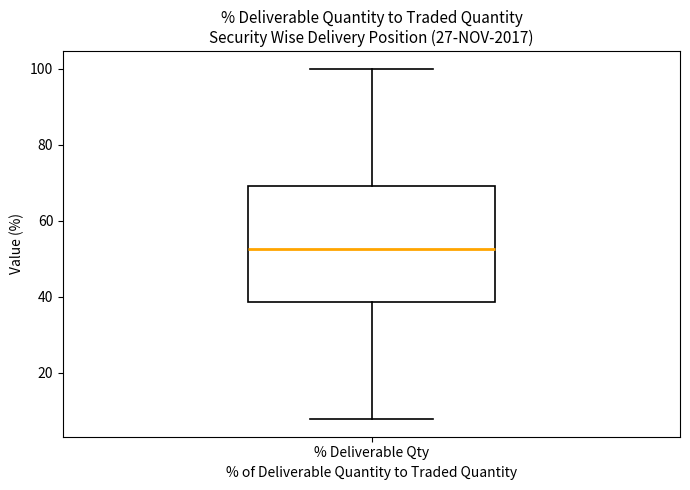

Transcribe this box plot: give where the median line is, the range the box spans, and where the two whiskers end, as read against the y-axis. The values are not printed on the chart, so give them approximately, as read against the axis.

median 52, box 38 to 70, whiskers 8 to 100